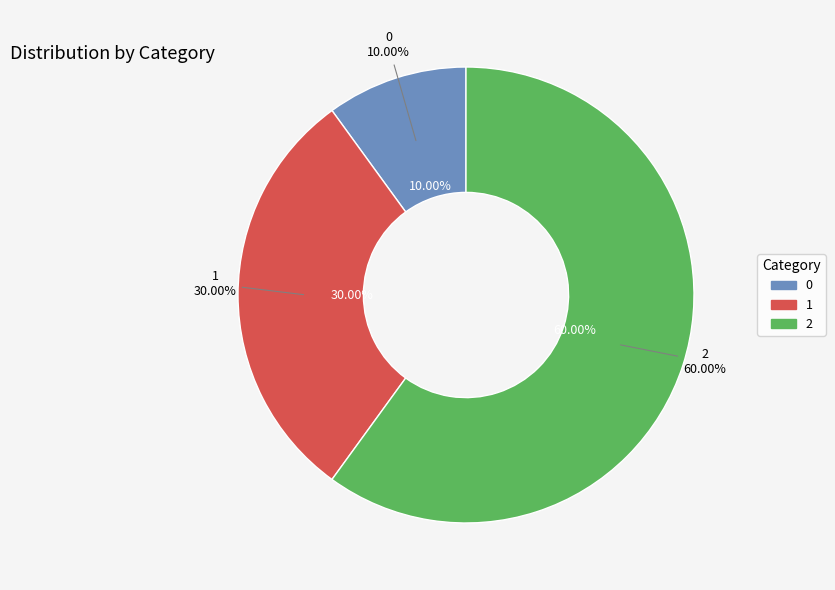

Is it true that 2 is 60% of the pie?

True